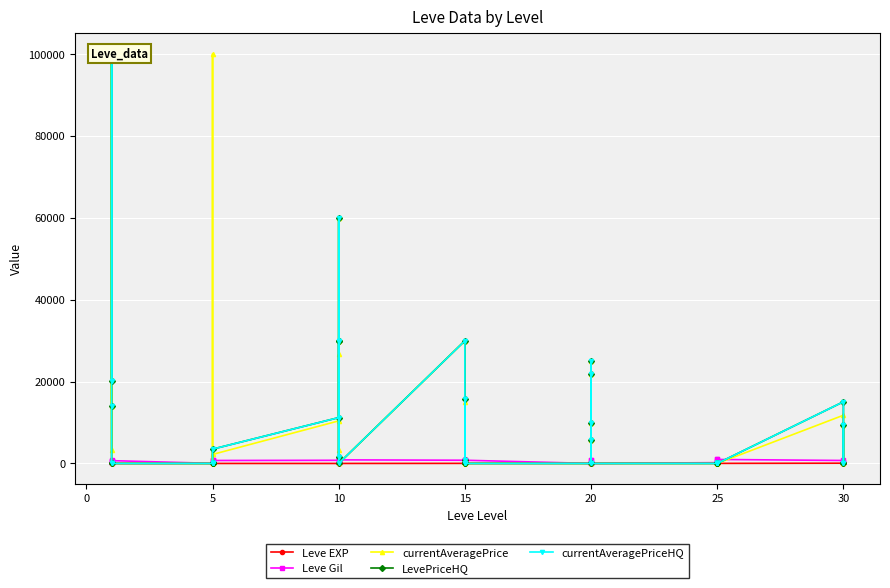

At which category does the chart reach its minimum across all series?

20